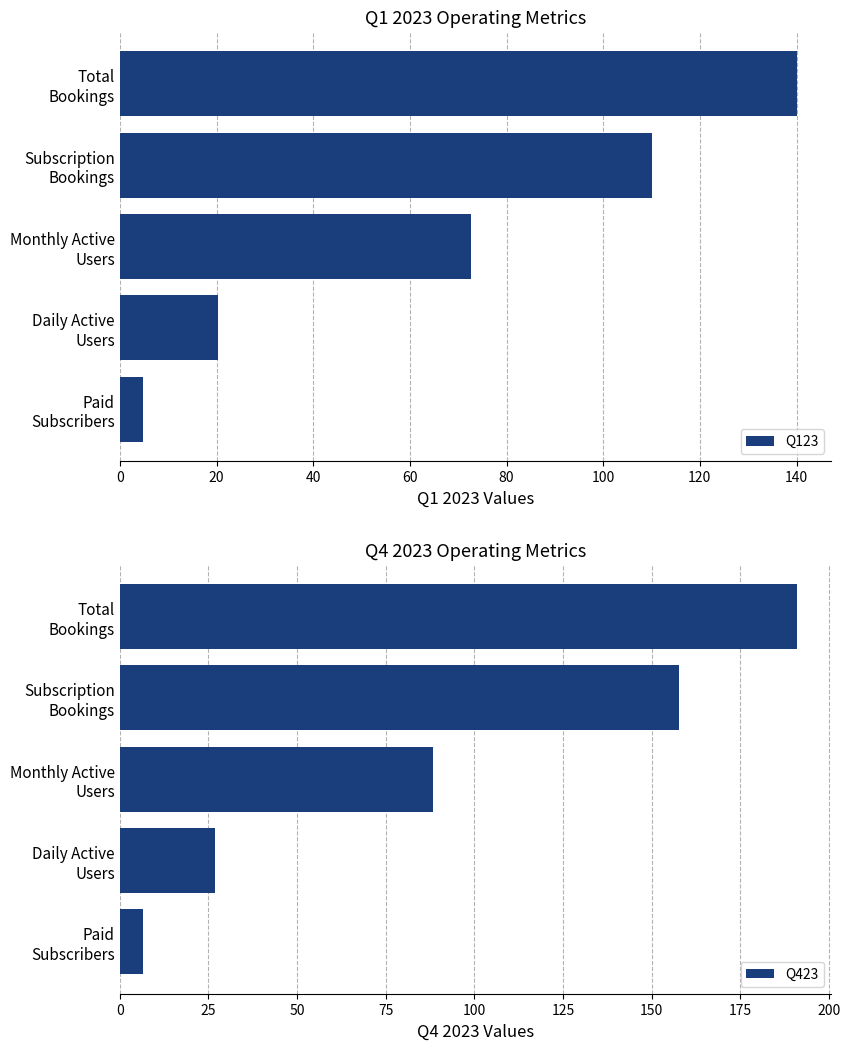

What is the maximum value for Q423?

191.0